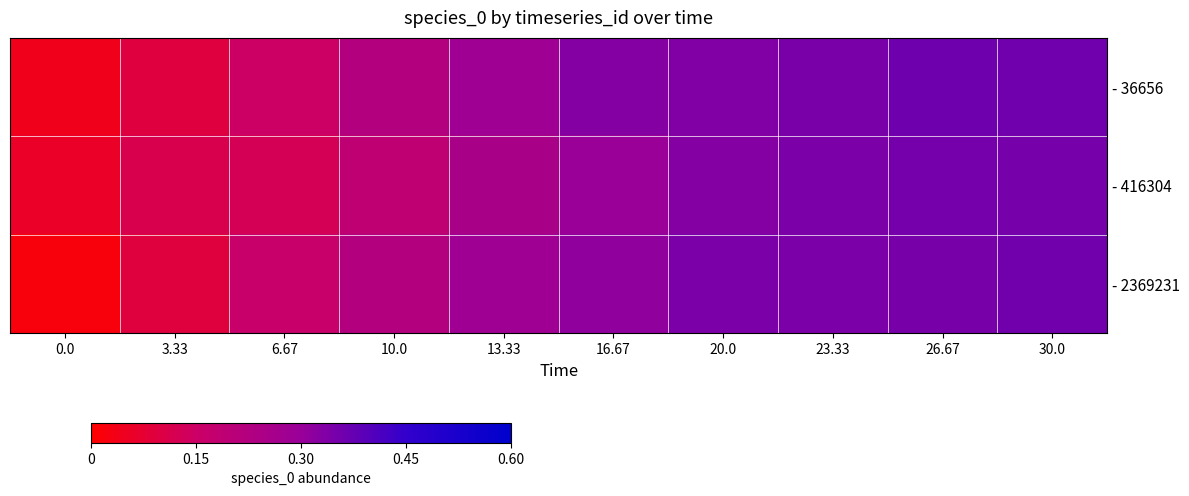

Count the number of categories in the chart.

10